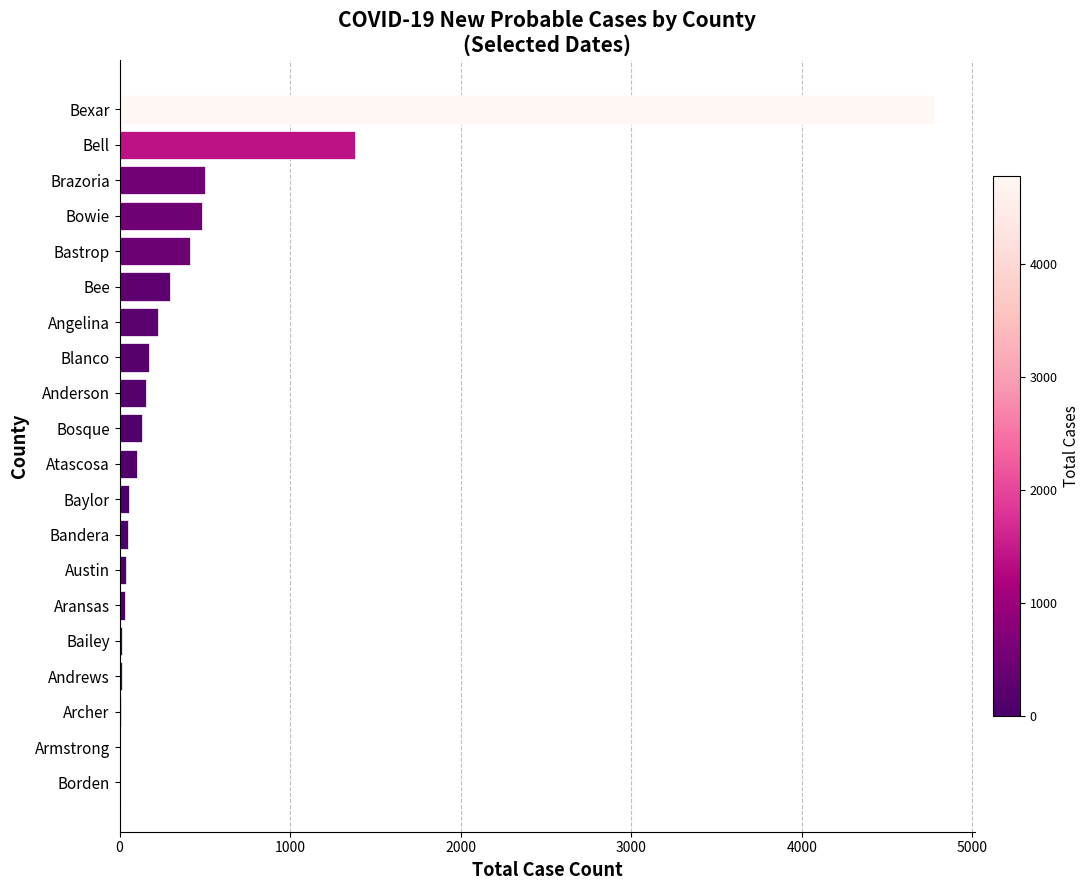

Does the chart contain stacked bars?

No